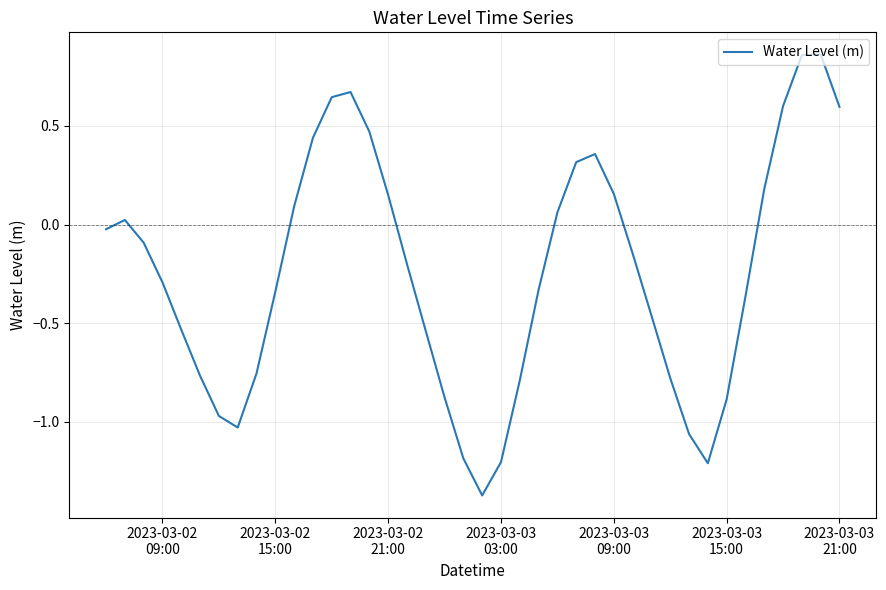

What is the maximum value shown in the chart?

0.9